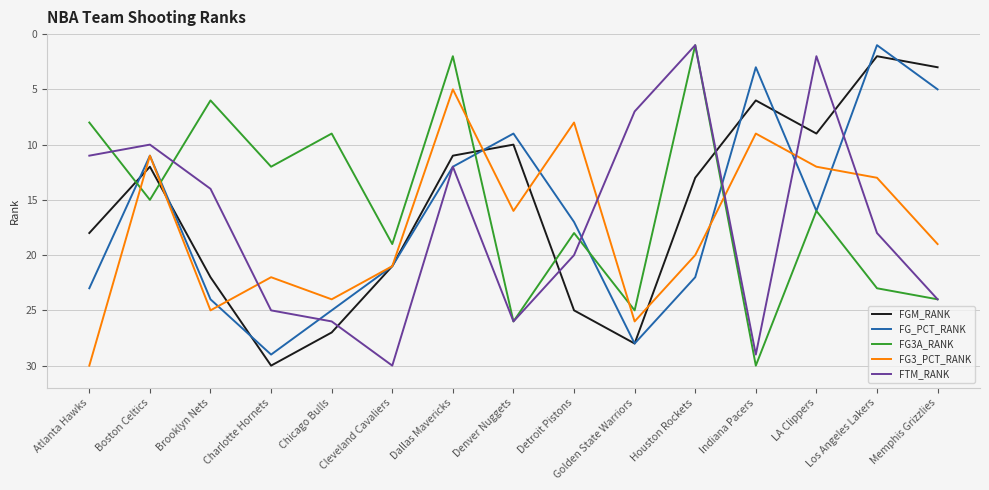

Rank the categories by FG3_PCT_RANK value from highest to lowest.

Atlanta Hawks, Golden State Warriors, Brooklyn Nets, Chicago Bulls, Charlotte Hornets, Cleveland Cavaliers, Houston Rockets, Memphis Grizzlies, Denver Nuggets, Los Angeles Lakers, LA Clippers, Boston Celtics, Indiana Pacers, Detroit Pistons, Dallas Mavericks